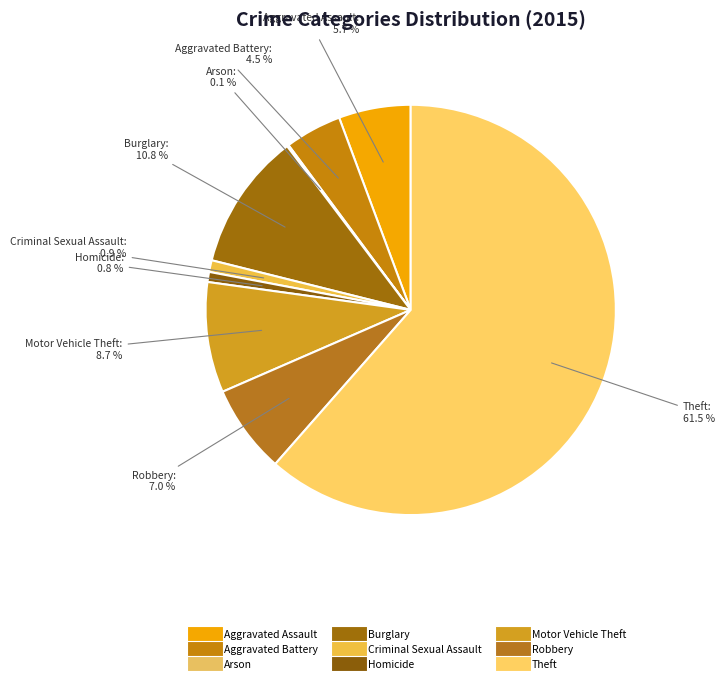

To the nearest percent, what is the average slice percentage?

11%